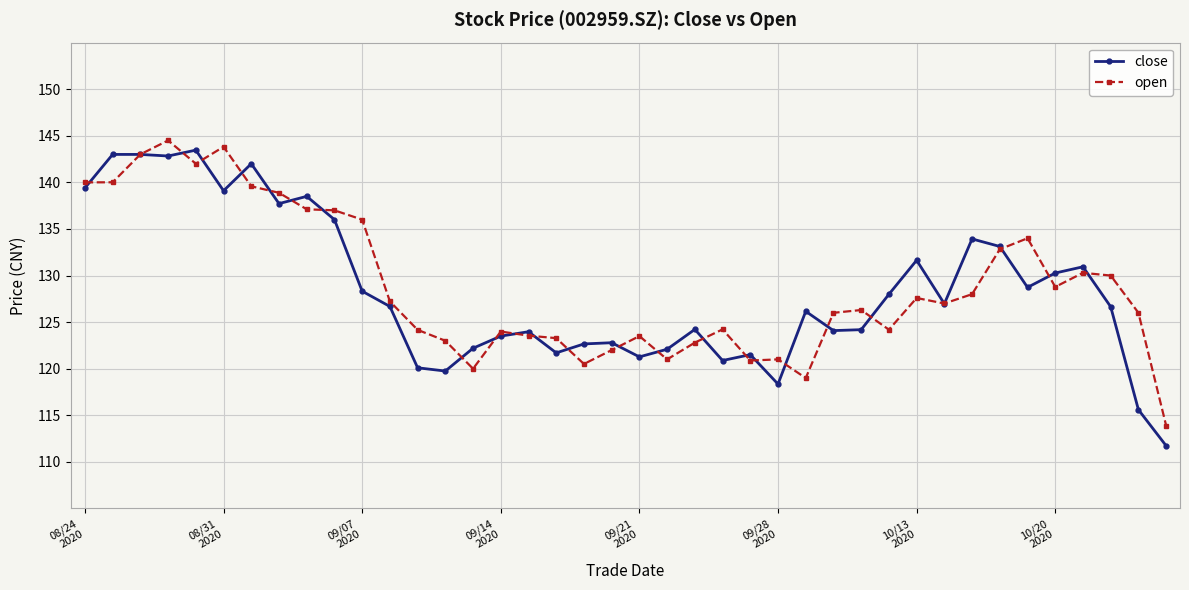

Which series has the largest range (max minus min)?

close